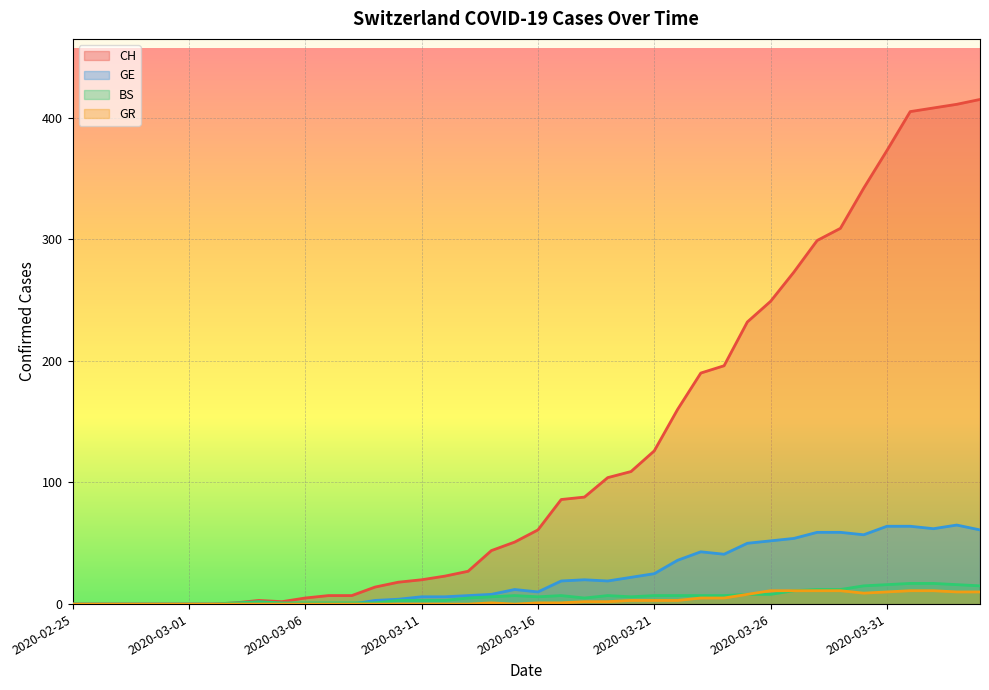

True or false: GR and CH intersect in this chart.

False